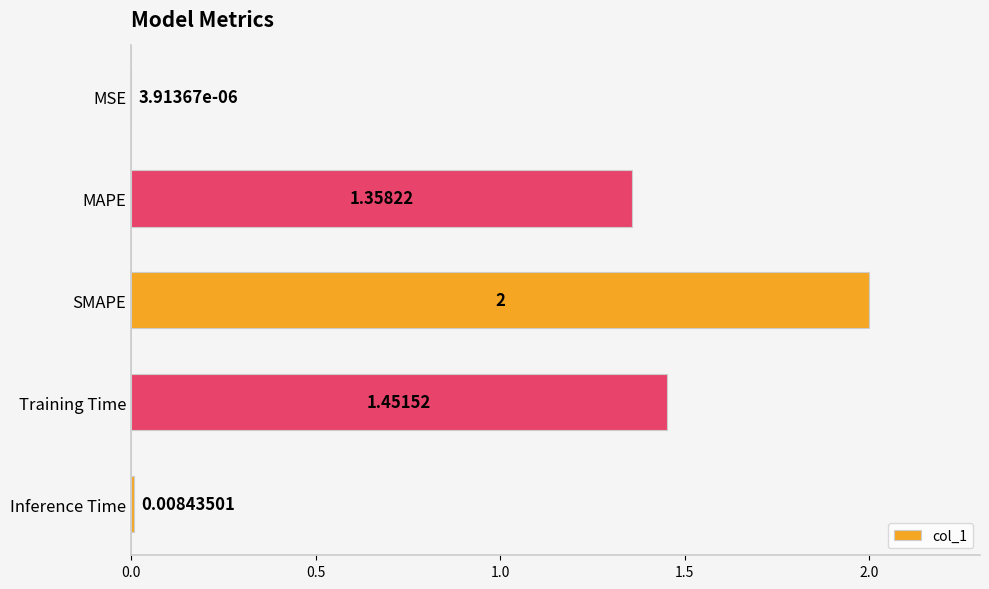

What is the sum of all values?

4.8